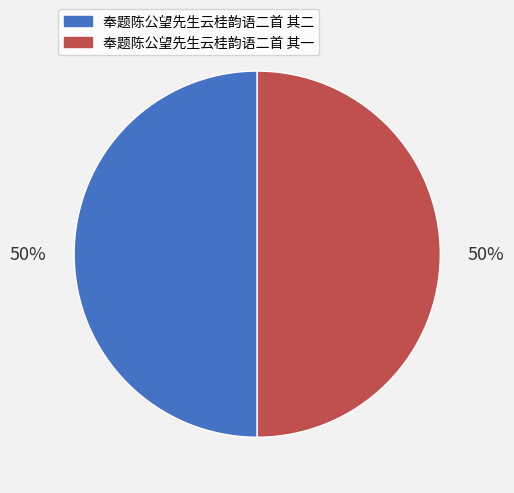

Approximately how many times larger is the value at 奉题陈公望先生云桂韵语二首 其二 compared to 奉题陈公望先生云桂韵语二首 其一?

1.0